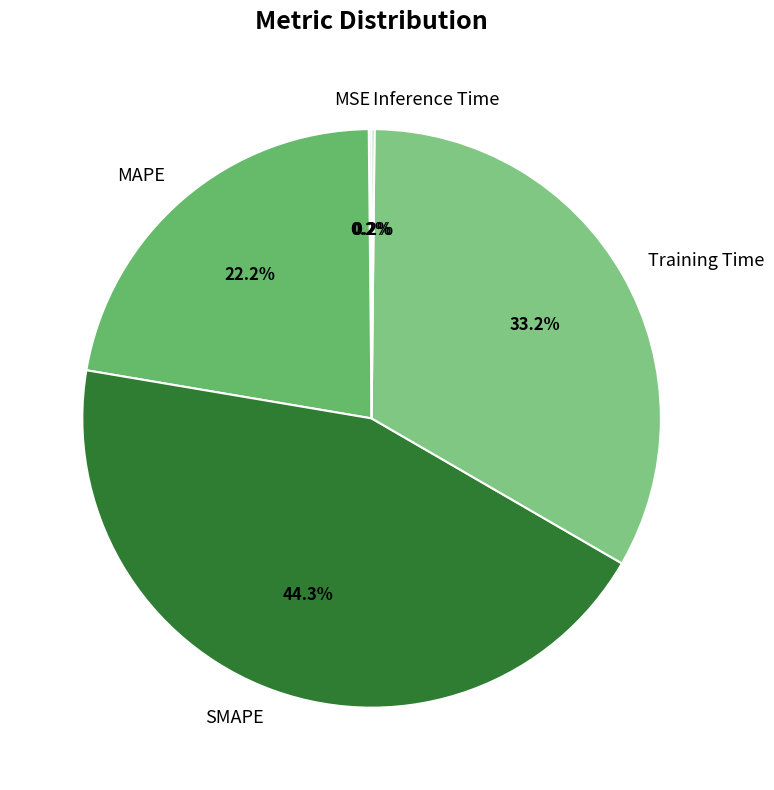

The SMAPE slice represents 53% of the pie. True or false?

False